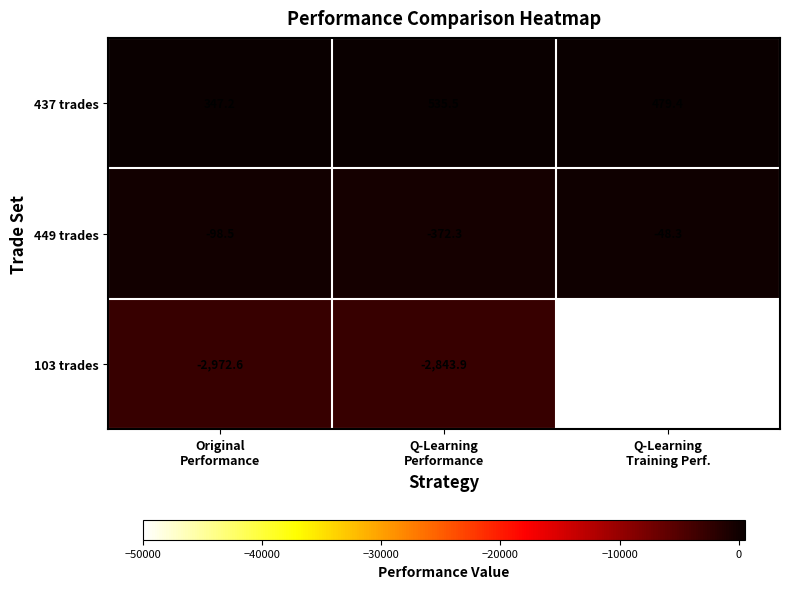

What is the difference between the maximum and second lowest values in the 449 trades series?

50.2